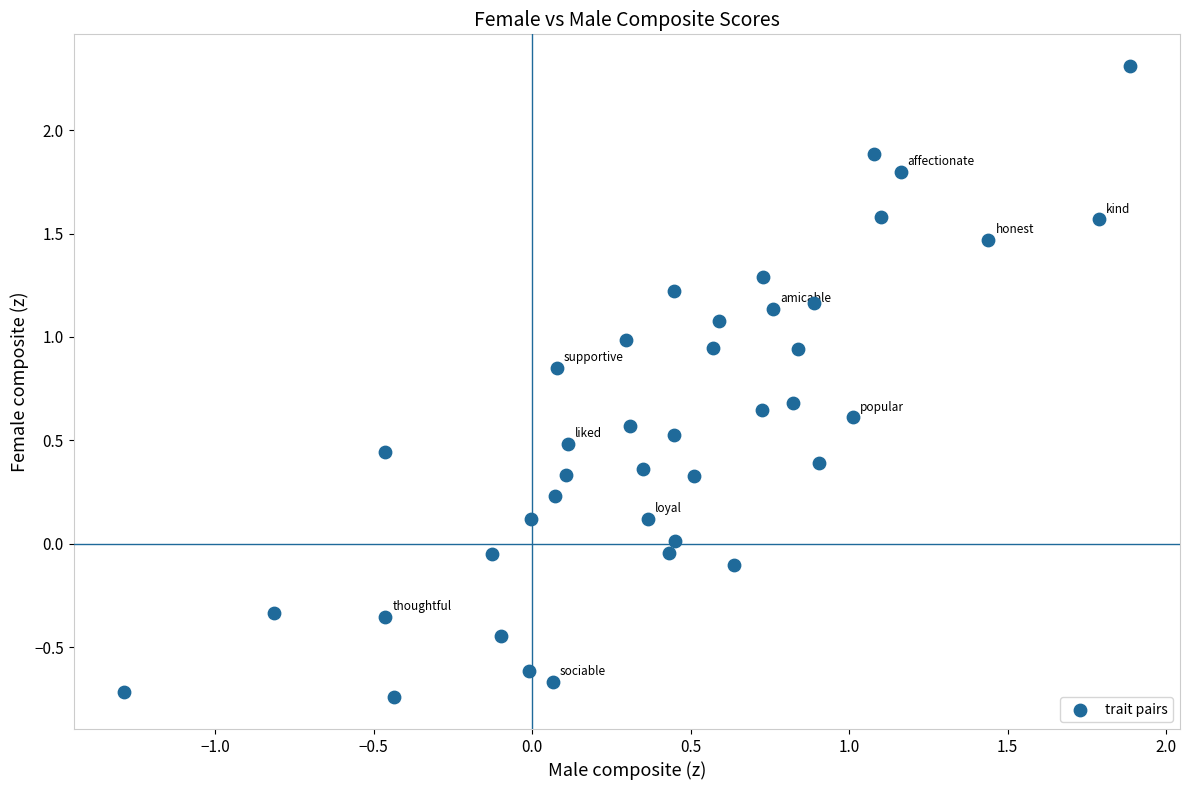

What is the range of Y values (max minus min)?

3.1